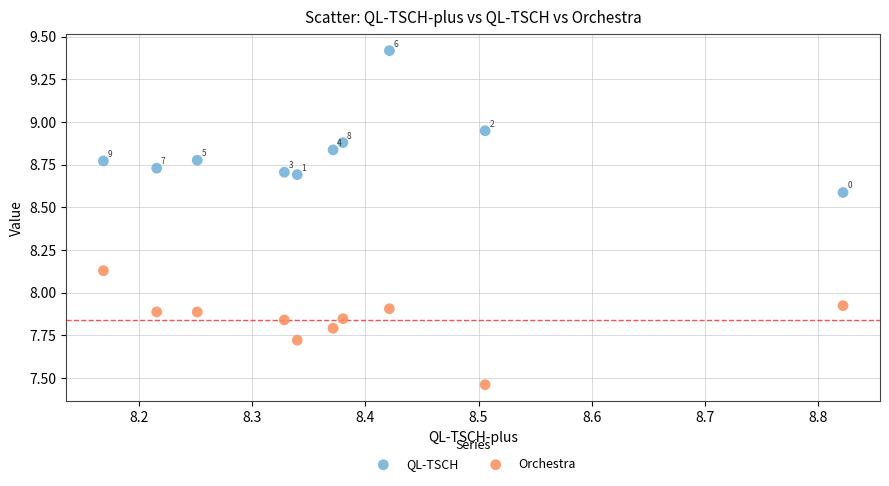

What are all the series names shown in the legend?

QL-TSCH, Orchestra